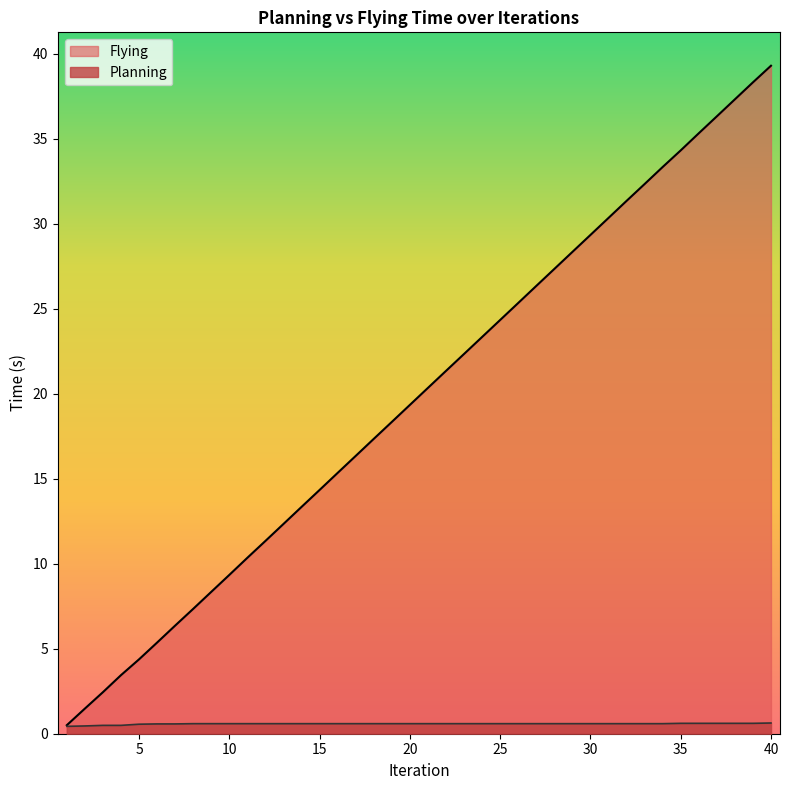

What is the sum of the Flying values at 14 and 31?

43.7